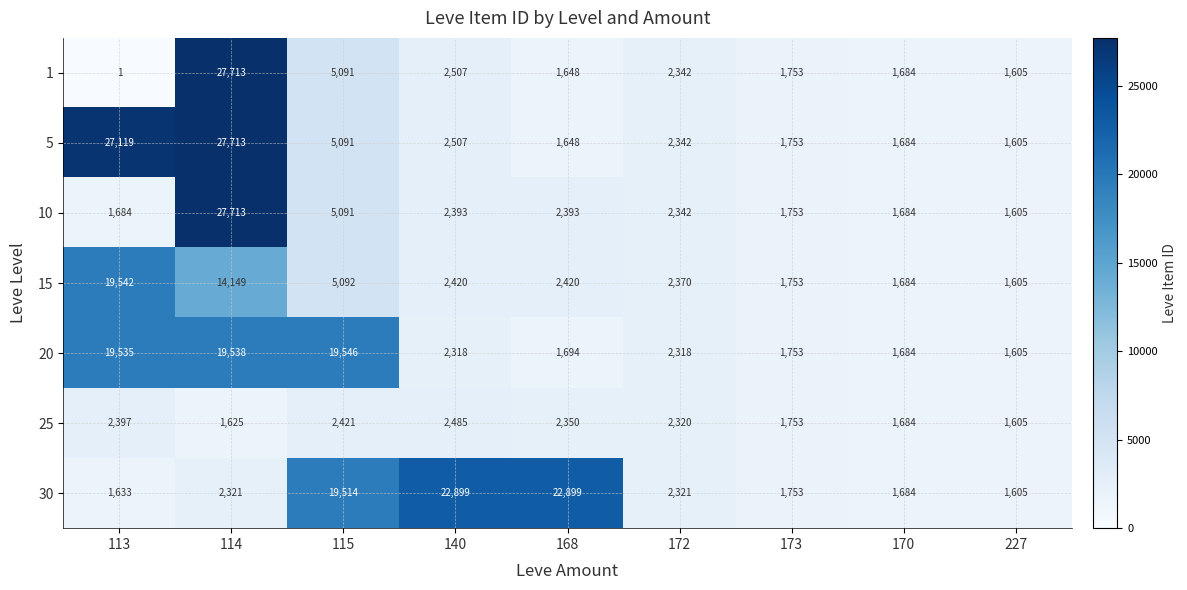

At which label is 25 closest to 2045?

172